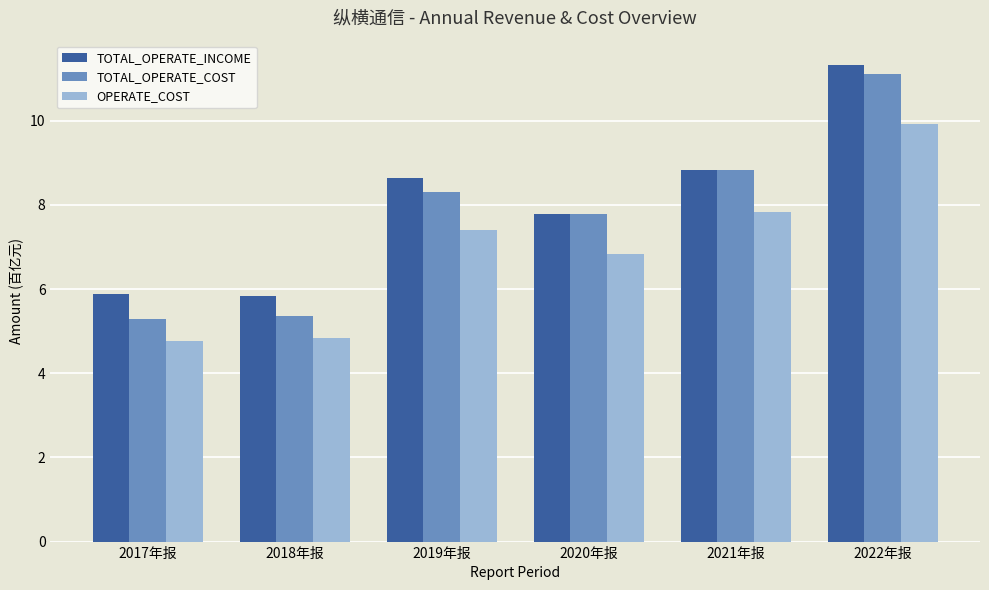

Which series has the widest spread of values?

TOTAL_OPERATE_COST